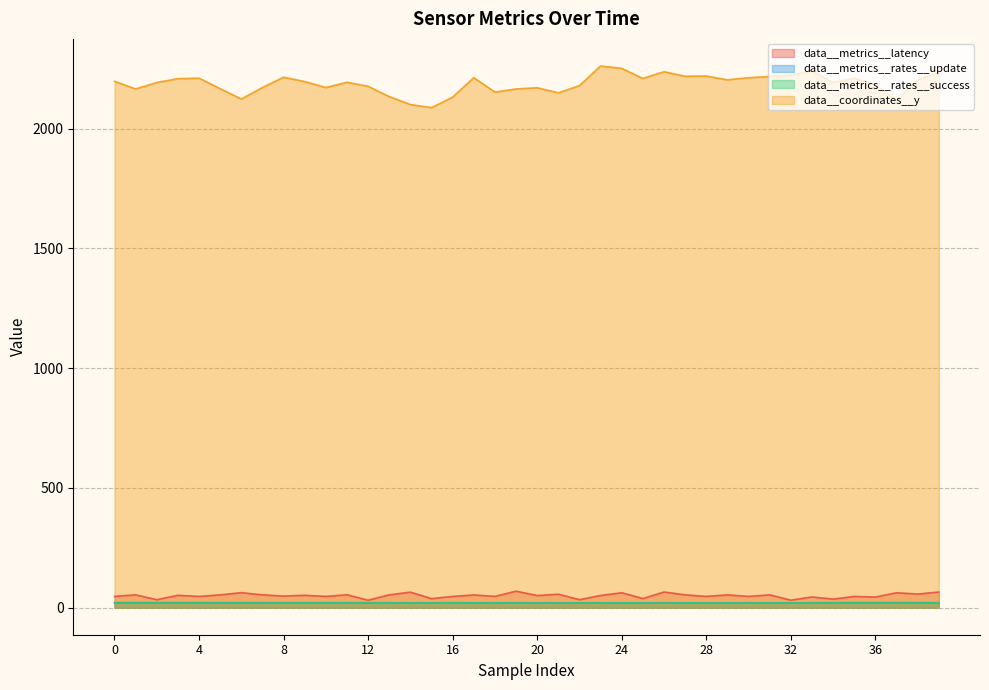

The value of data__metrics__latency at 1 is 53.6. True or false?

True